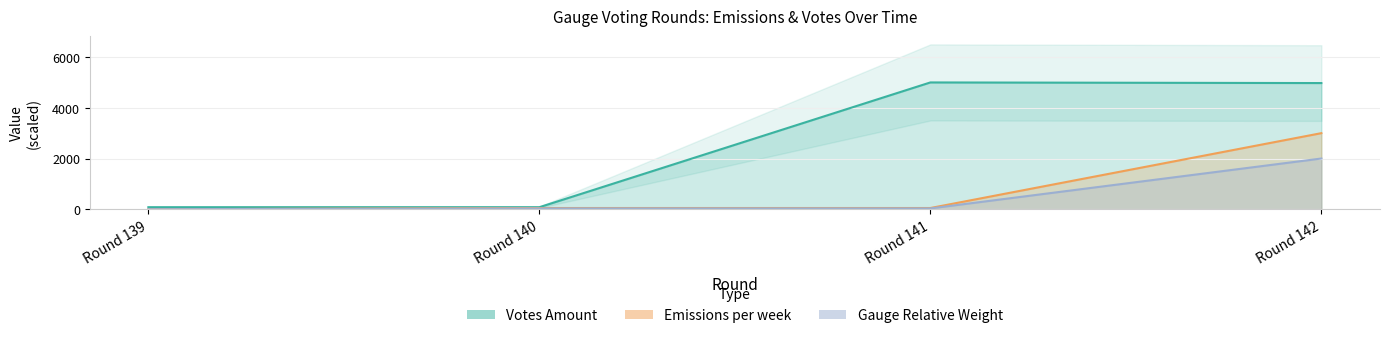

Rank the series at Round 140 from lowest to highest value.

Gauge Relative Weight, Emissions per week, Votes Amount